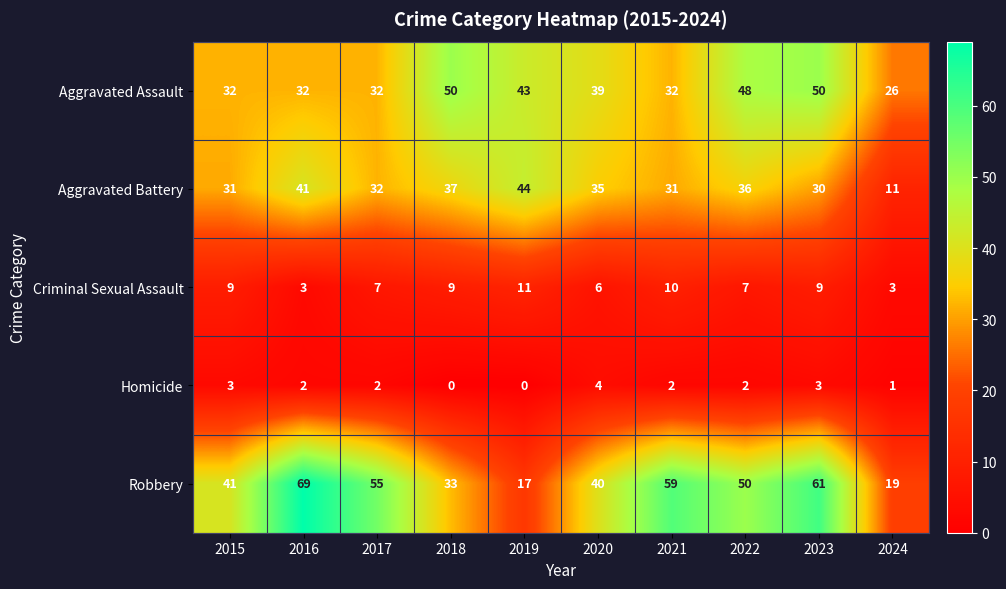

Between 2015 and 2020, which series saw the biggest shift?

Aggravated Assault